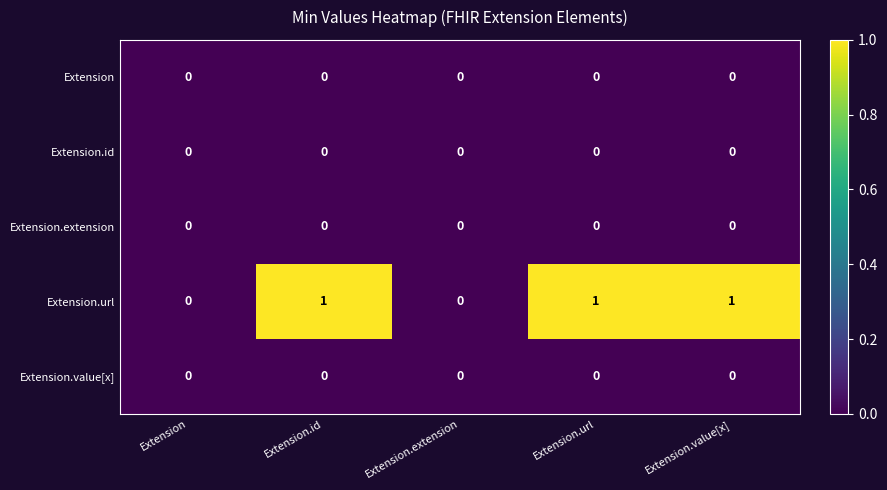

Which series has the largest total across all categories?

Extension.url